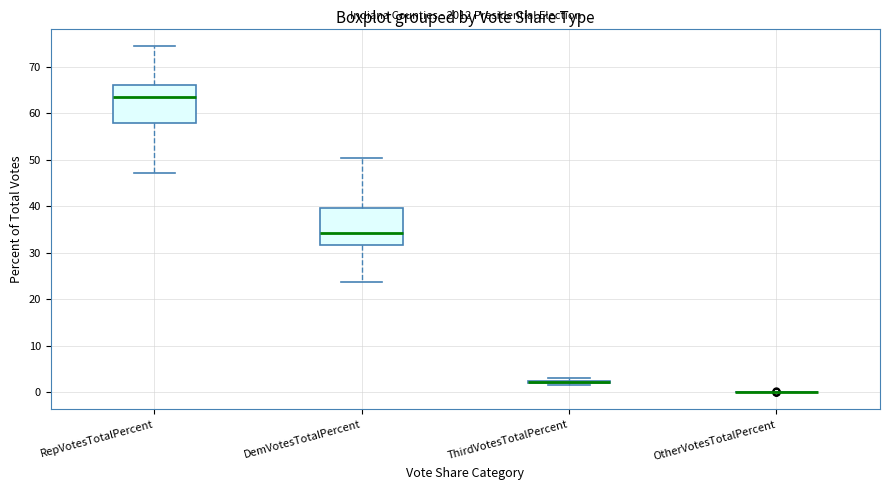

Reading left to right, transcribe this box plot: for each box, give where its median line is, the range the box spans, and where its two whiskers end, as read against the y-axis. The values are not printed on the chart, so give them approximately, as read against the axis.

RepVotesTotalPercent: median 63, box 58 to 66, whiskers 47 to 75
DemVotesTotalPercent: median 34, box 32 to 40, whiskers 24 to 50
ThirdVotesTotalPercent: box collapsed to a line at 2, whiskers 2 to 3
OtherVotesTotalPercent: box collapsed to a line at 0, whiskers 0 to 0